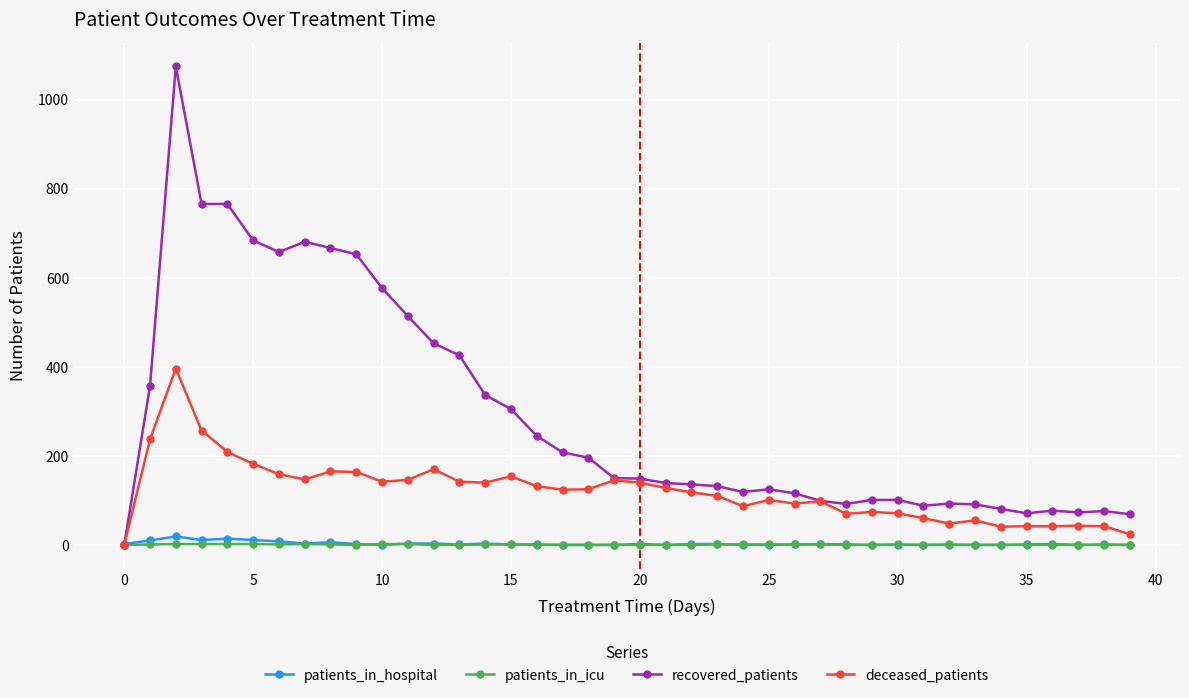

Does the chart have visible grid lines?

Yes